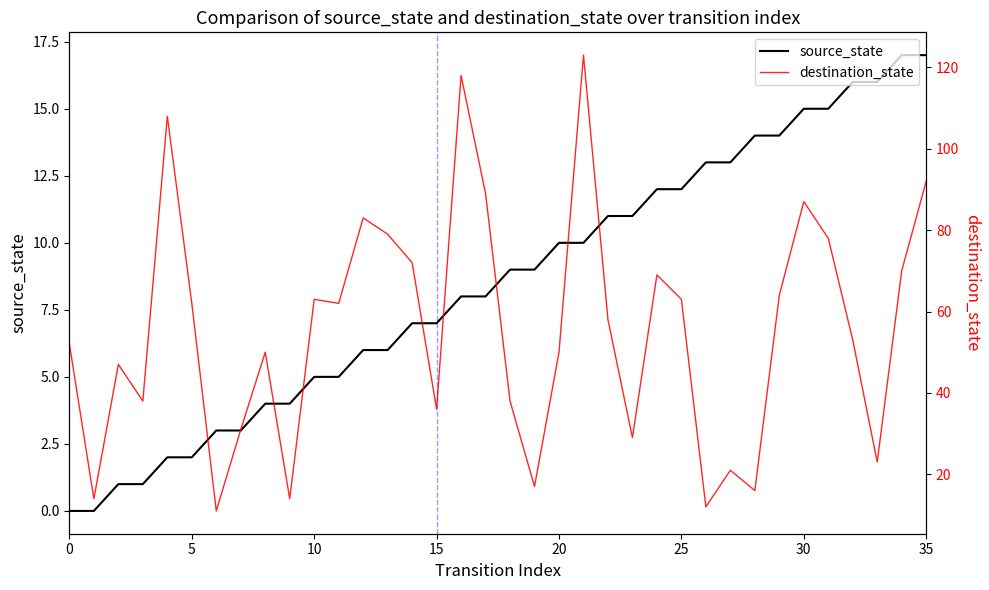

What is the highest value of the source_state series?

17